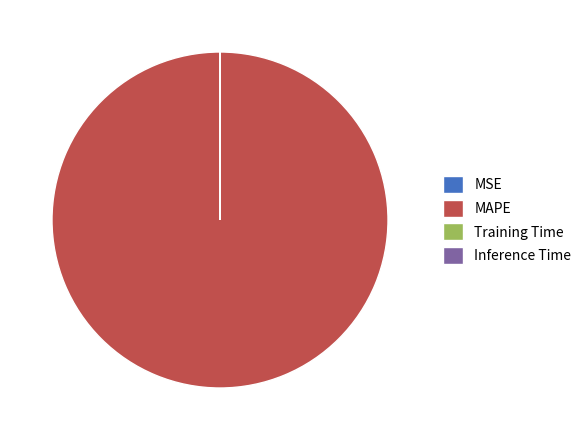

The MAPE slice represents 100% of the pie. True or false?

True